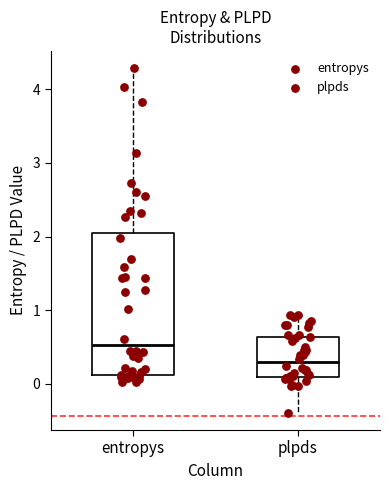

Which box's median line is the lowest?

plpds